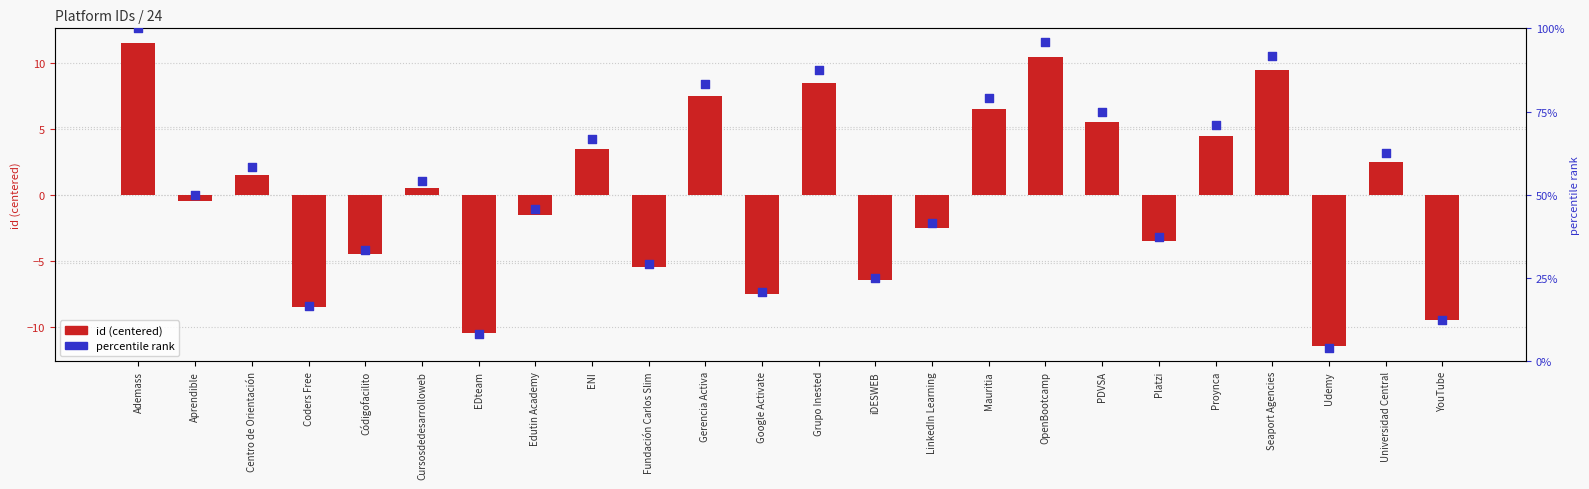

Which series reaches the minimum Y coordinate?

id (centered)